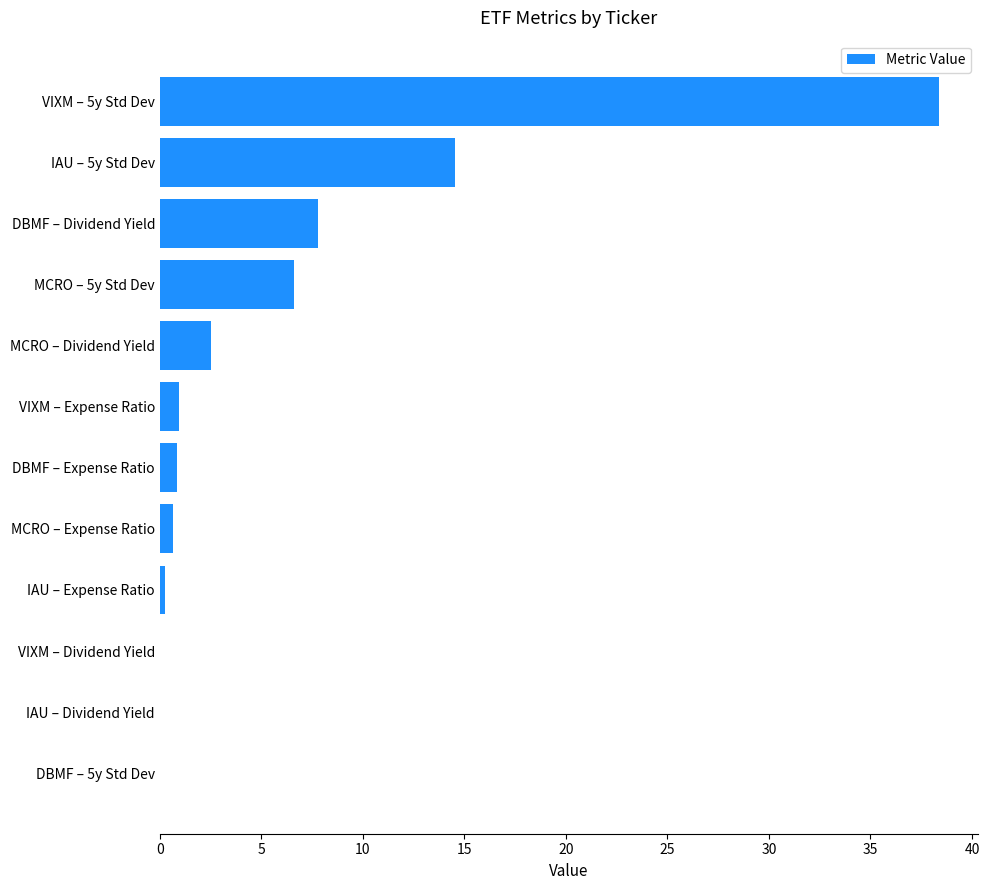

What is the greatest value displayed?

38.4